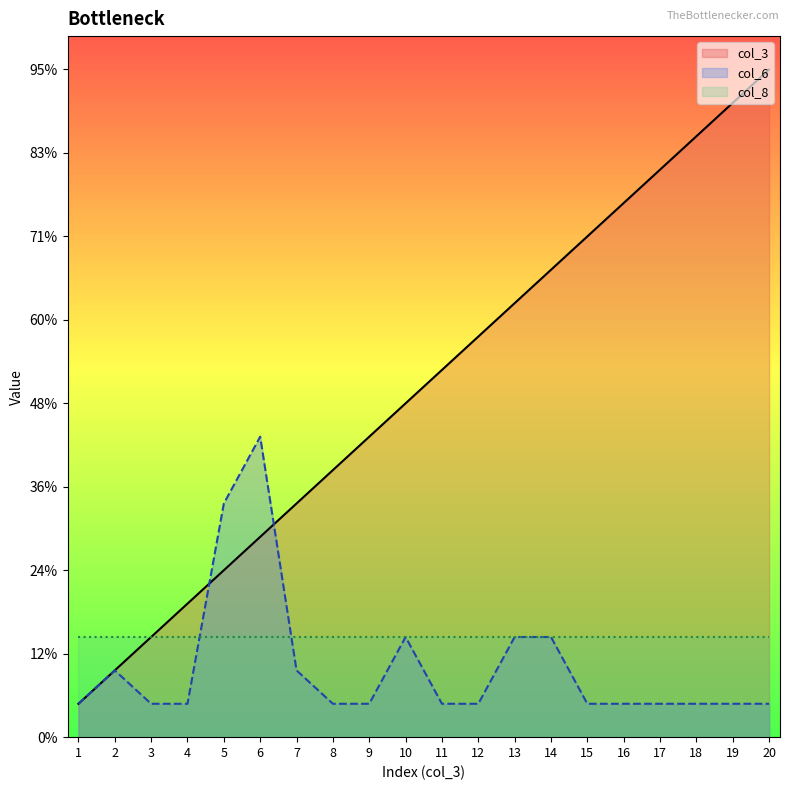

How many times do col_3 and col_6 cross each other?

2